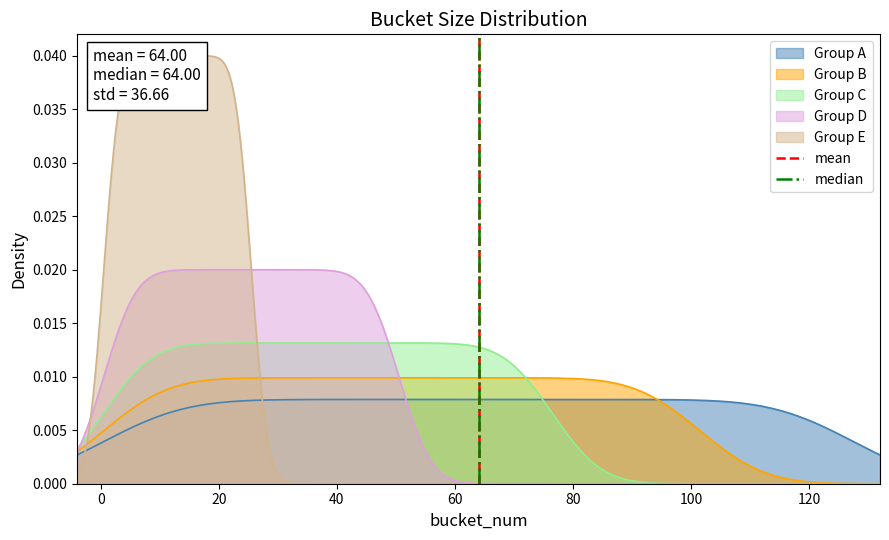

Does the chart have visible grid lines?

No